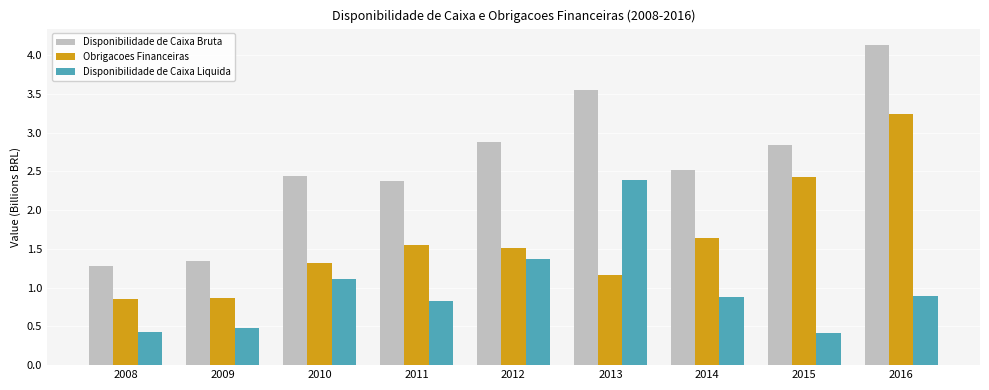

Rank the series at 2013 from highest to lowest value.

Disponibilidade de Caixa Bruta, Disponibilidade de Caixa Liquida, Obrigacoes Financeiras